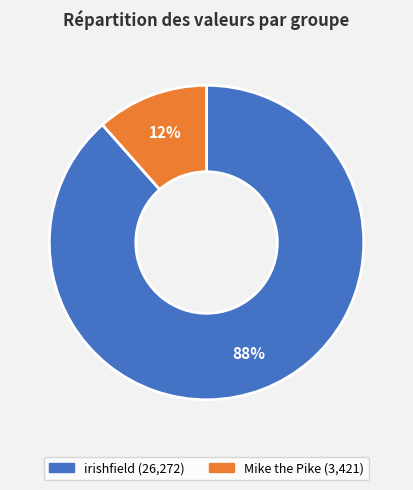

True or false: irishfield accounts for 82% of the total.

False